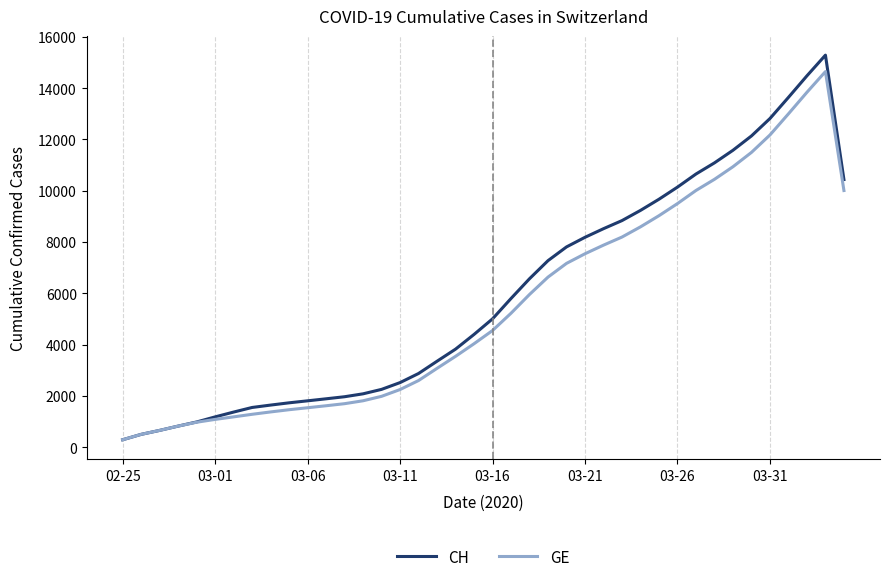

Which series has the widest spread of values?

CH